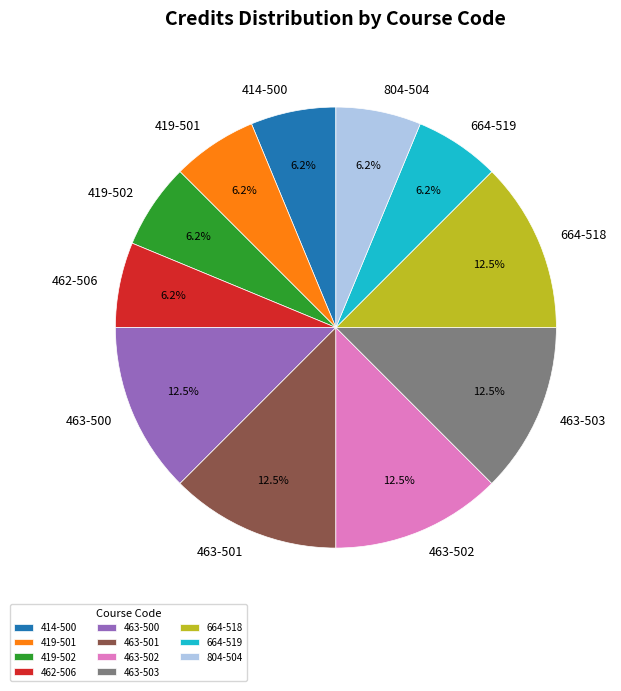

To the nearest percent, what percentage of the pie is 419-502?

6%